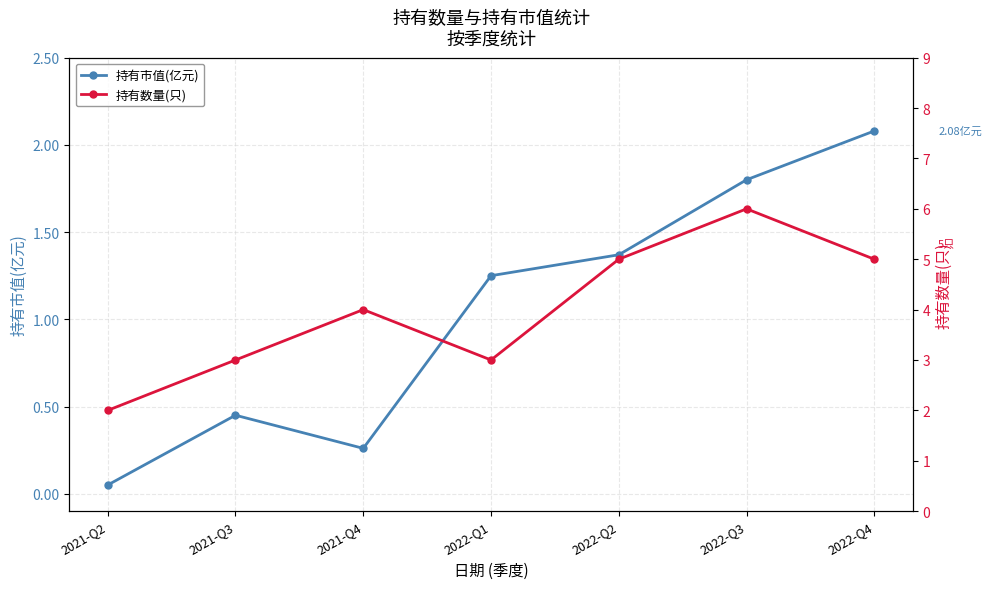

Reading right to left, transcribe all the data shown in this chart.

持有市值(亿元): 2022-Q4=2.1	2022-Q3=1.8	2022-Q2=1.4	2022-Q1=1.2	2021-Q4=0.3	2021-Q3=0.5	2021-Q2=0.1
持有数量(只): 2022-Q4=5.0	2022-Q3=6.0	2022-Q2=5.0	2022-Q1=3.0	2021-Q4=4.0	2021-Q3=3.0	2021-Q2=2.0